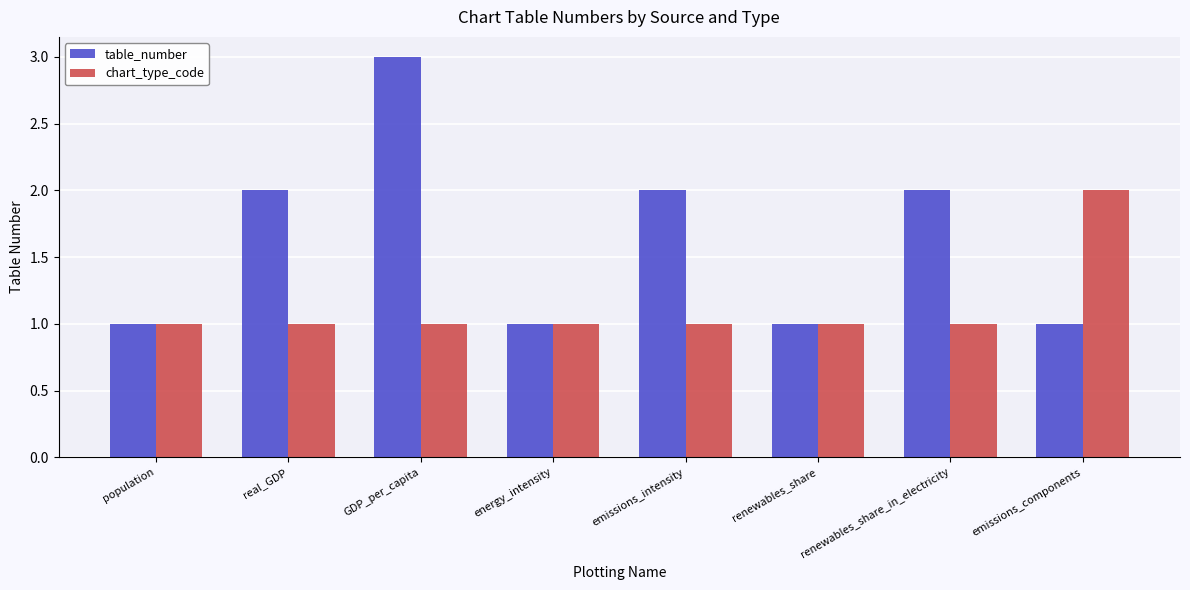

What are all the series names shown in the legend?

table_number, chart_type_code